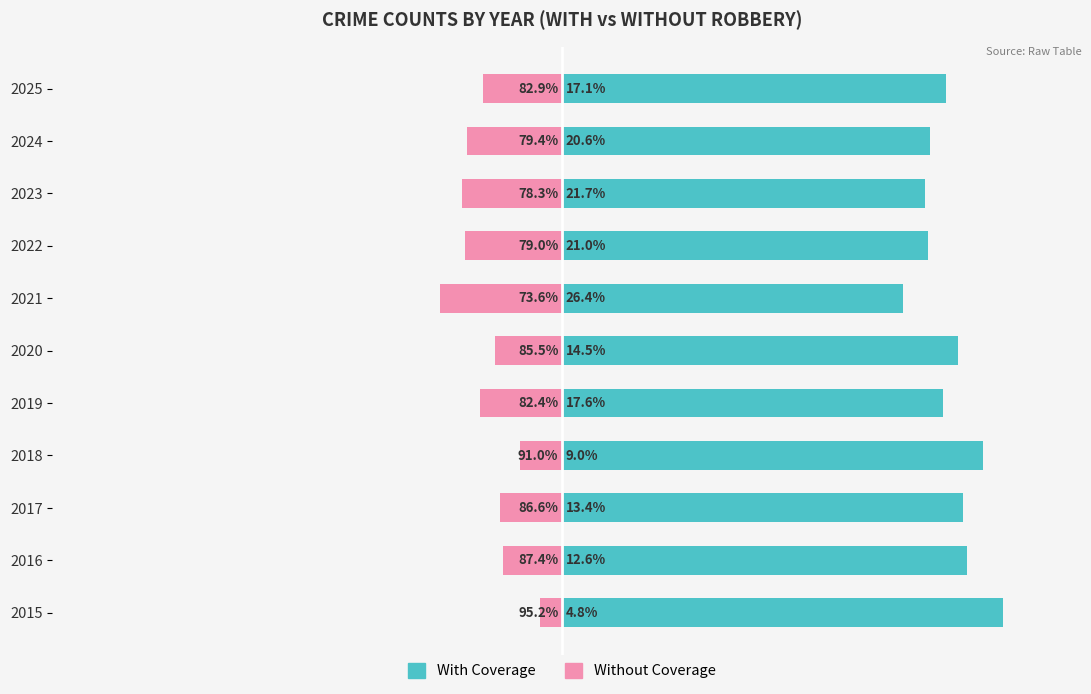

Rank the series by their average value, from highest to lowest.

With Coverage, Without Coverage